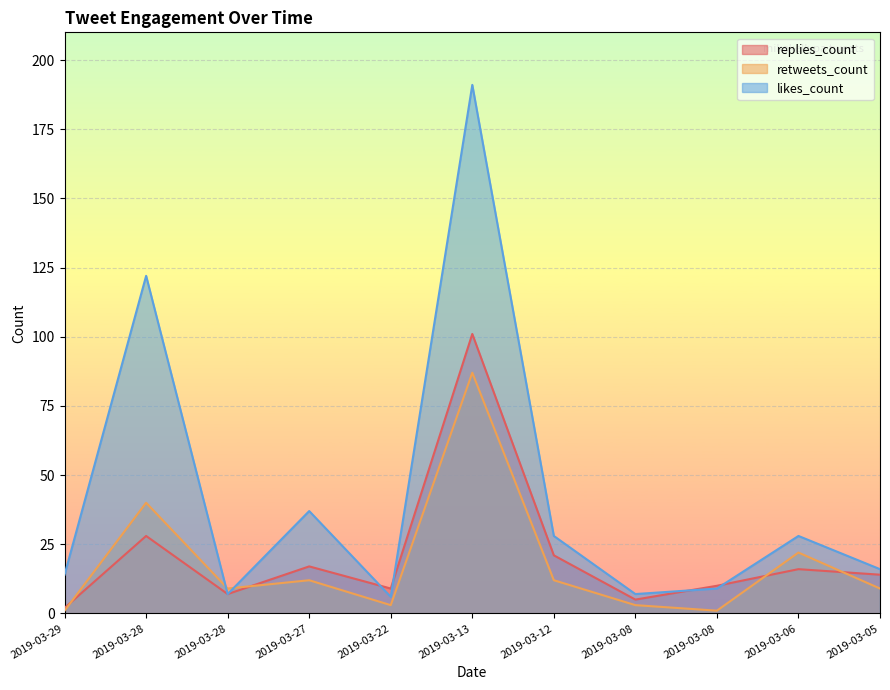

Does the chart display data point markers on the line(s)?

No